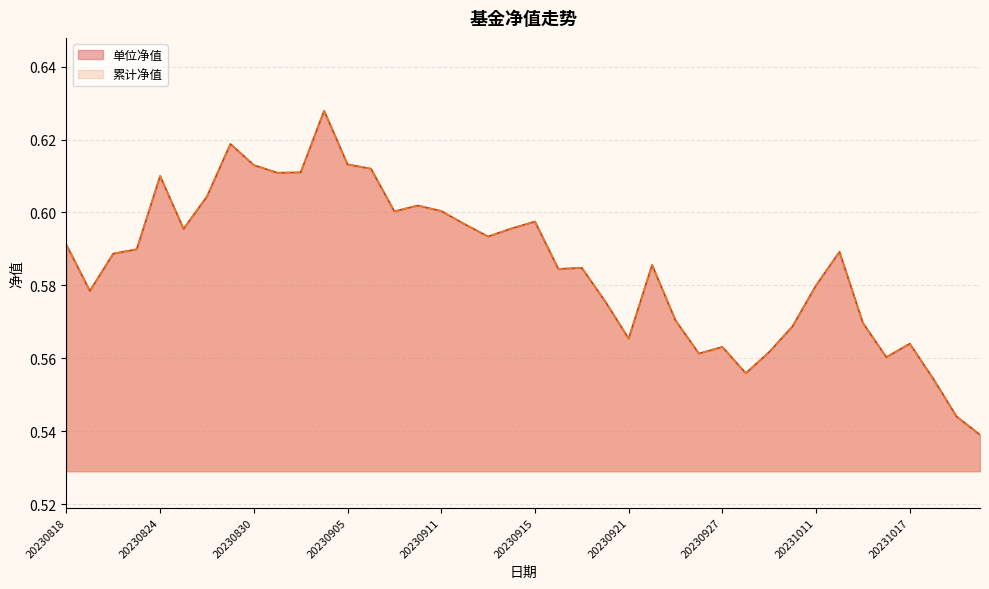

Reading left to right, extract all data points from this chart.

单位净值: 20231020=0.5	20231019=0.5	20231018=0.6	20231017=0.6	20231016=0.6	20231013=0.6	20231012=0.6	20231011=0.6	20231010=0.6	20231009=0.6	20230928=0.6	20230927=0.6	20230926=0.6	20230925=0.6	20230922=0.6	20230921=0.6	20230920=0.6	20230919=0.6	20230918=0.6	20230915=0.6	20230914=0.6	20230913=0.6	20230912=0.6	20230911=0.6	20230908=0.6	20230907=0.6	20230906=0.6	20230905=0.6	20230904=0.6	20230901=0.6	20230831=0.6	20230830=0.6	20230829=0.6	20230828=0.6	20230825=0.6	20230824=0.6	20230823=0.6	20230822=0.6	20230821=0.6	20230818=0.6
累计净值: 20231020=0.5	20231019=0.5	20231018=0.6	20231017=0.6	20231016=0.6	20231013=0.6	20231012=0.6	20231011=0.6	20231010=0.6	20231009=0.6	20230928=0.6	20230927=0.6	20230926=0.6	20230925=0.6	20230922=0.6	20230921=0.6	20230920=0.6	20230919=0.6	20230918=0.6	20230915=0.6	20230914=0.6	20230913=0.6	20230912=0.6	20230911=0.6	20230908=0.6	20230907=0.6	20230906=0.6	20230905=0.6	20230904=0.6	20230901=0.6	20230831=0.6	20230830=0.6	20230829=0.6	20230828=0.6	20230825=0.6	20230824=0.6	20230823=0.6	20230822=0.6	20230821=0.6	20230818=0.6